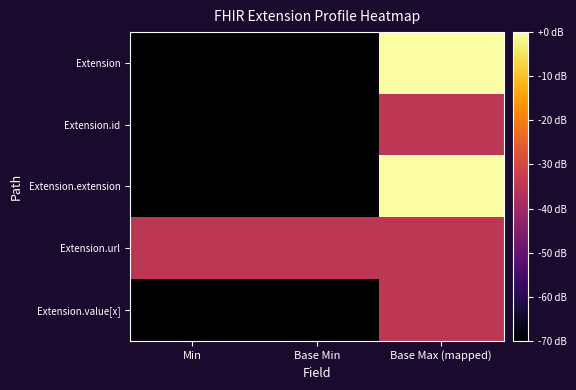

Which series has the largest total across all categories?

Extension.url